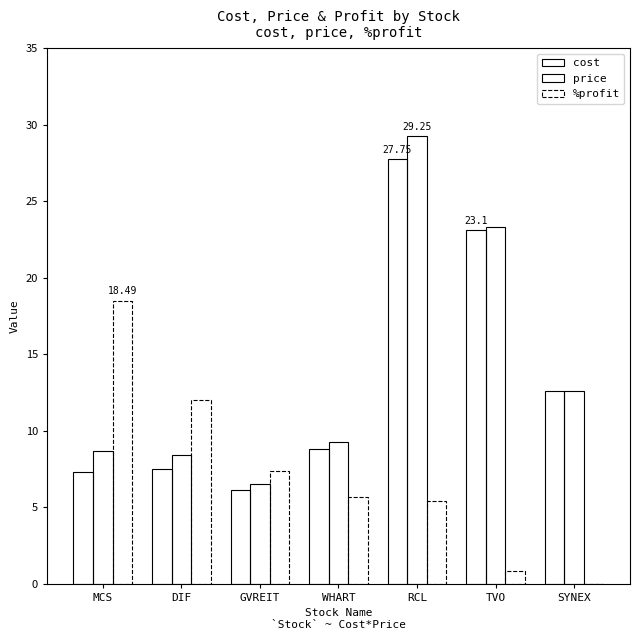

What value does the cost series have at MCS?

7.3